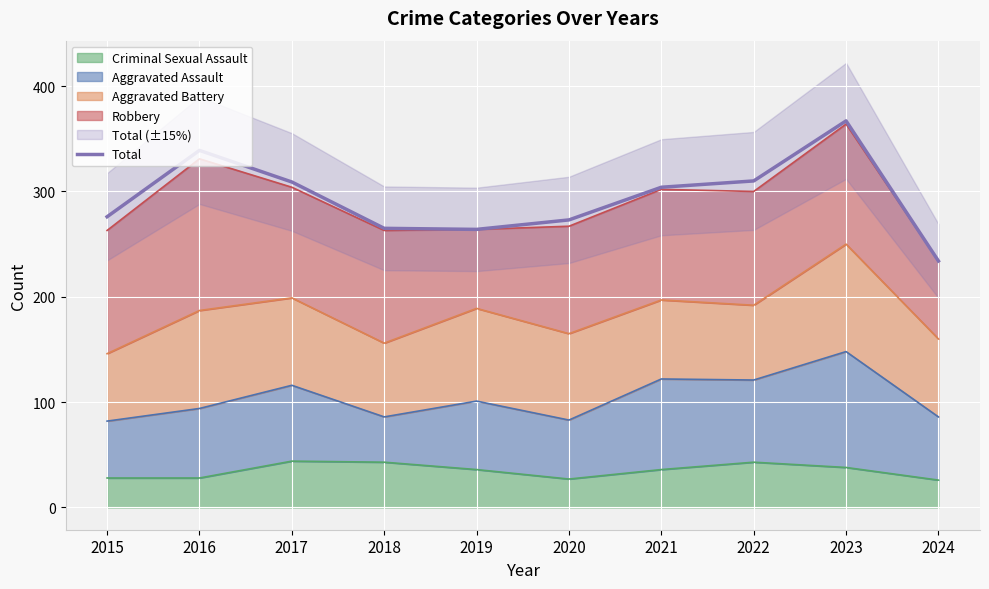

What is the difference between the second highest and minimum values?

105